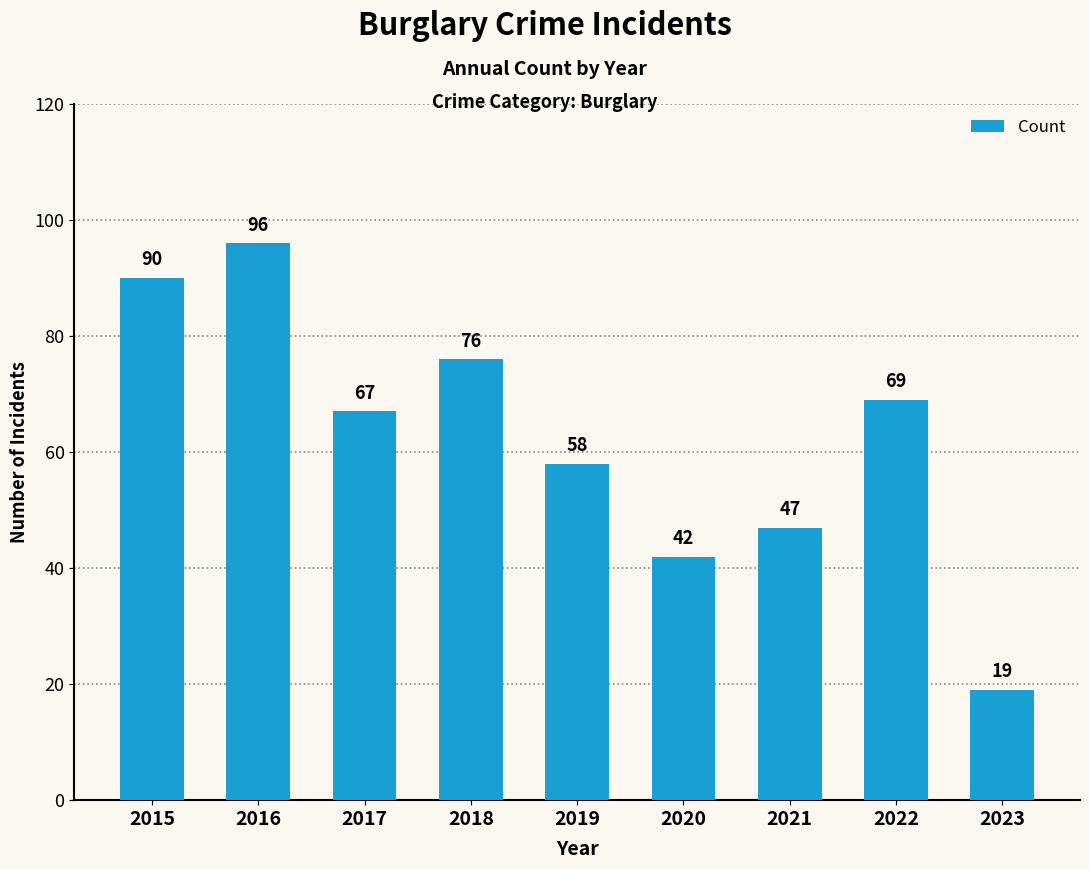

What is the average value?

63